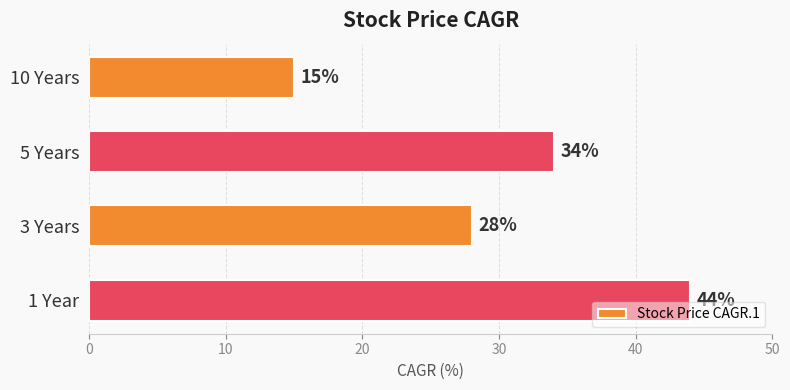

At which label is the value closest to 29?

3 Years